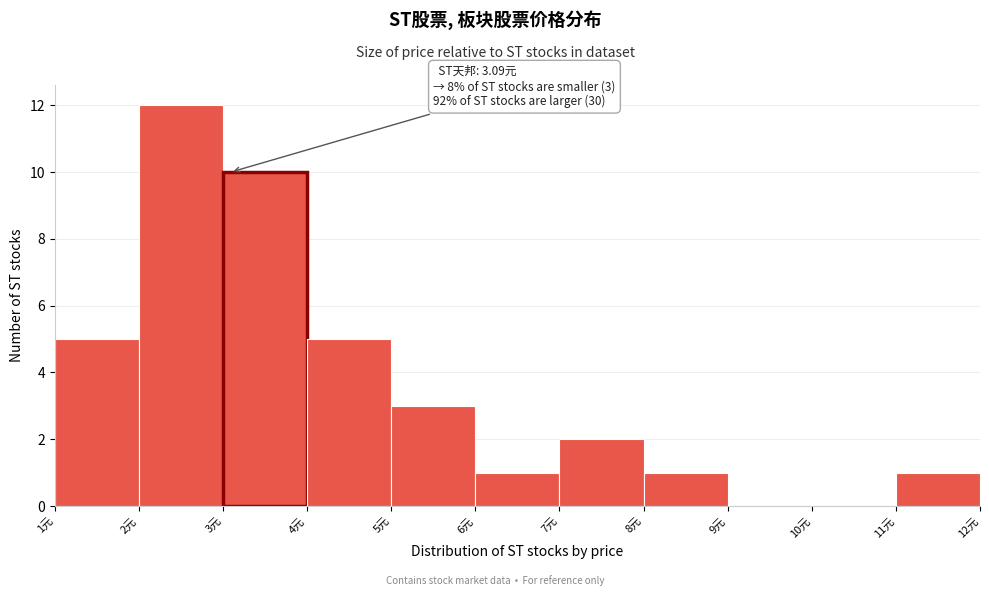

Over which range of the x-axis is the bar tallest?

2 to 3